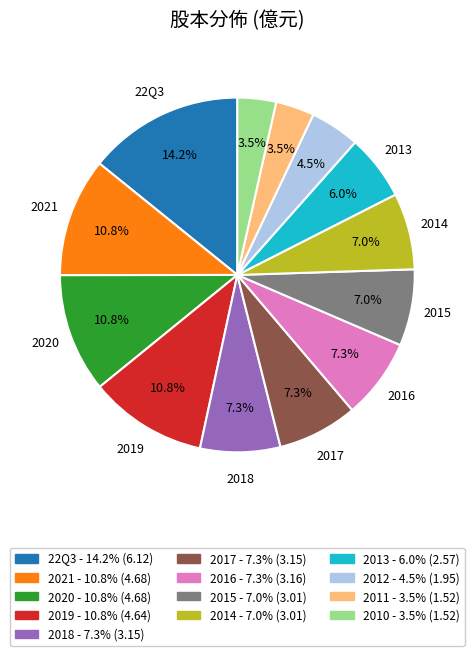

Does any single category account for the majority?

No